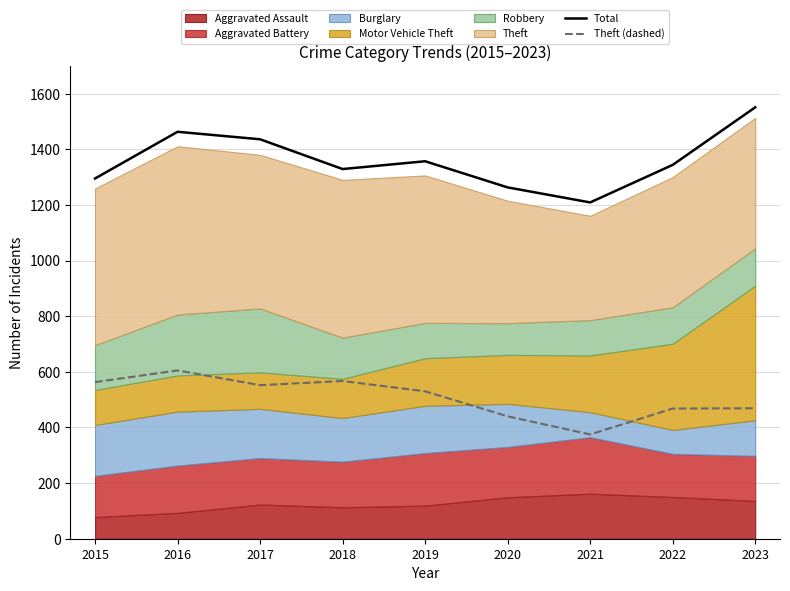

What is the total value across all series at 2021?

1584